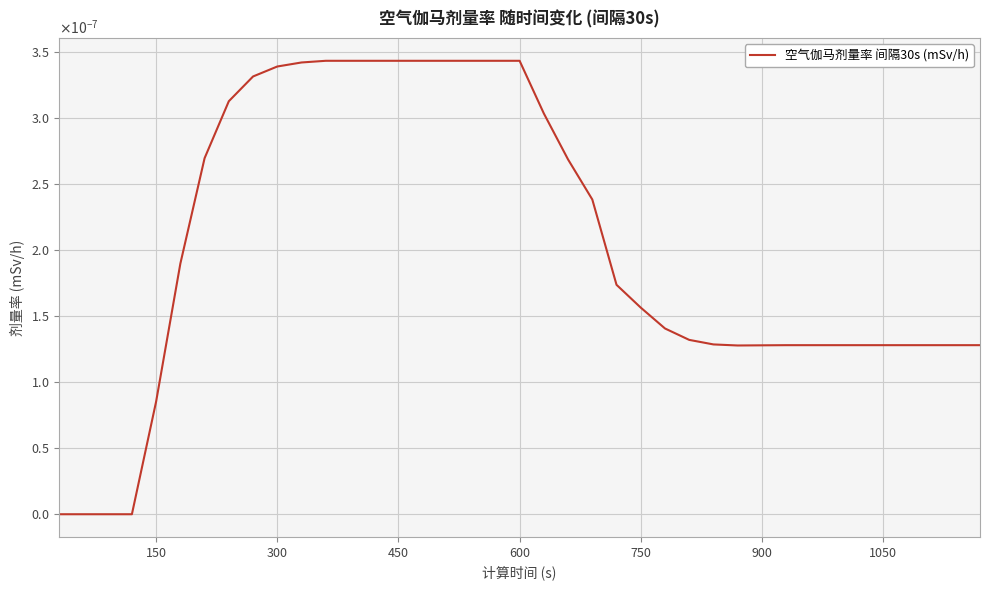

How many values are between 0 and 1?

39